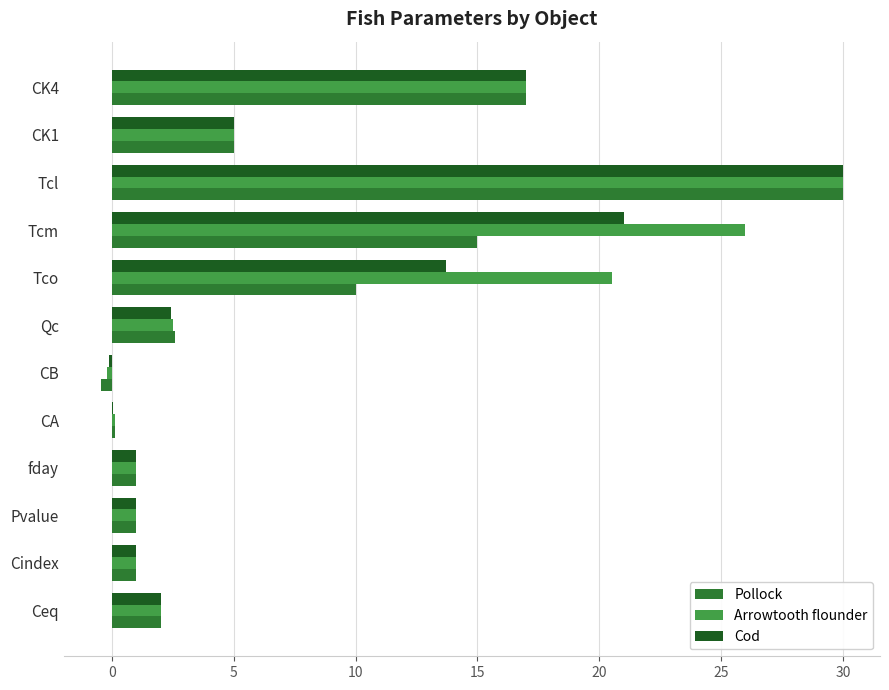

Count the number of data series in this chart.

3